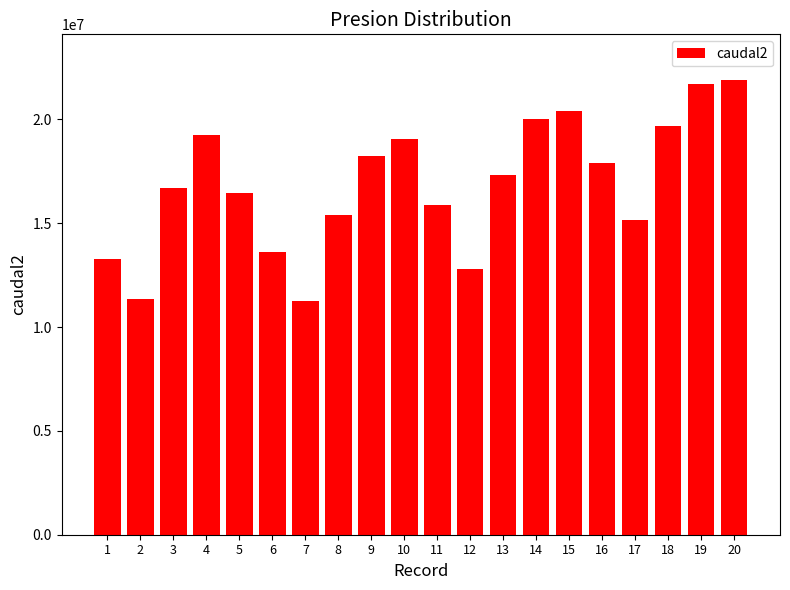

The chart shows a value of 21899780 at 20. True or false?

True